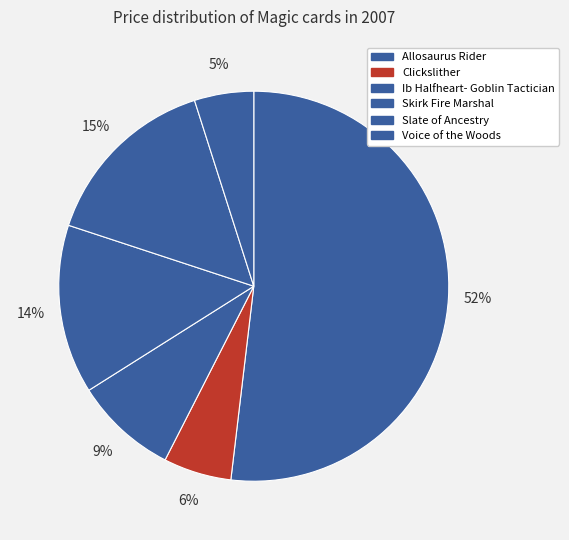

Is it true that Voice of the Woods is 5% of the pie?

True